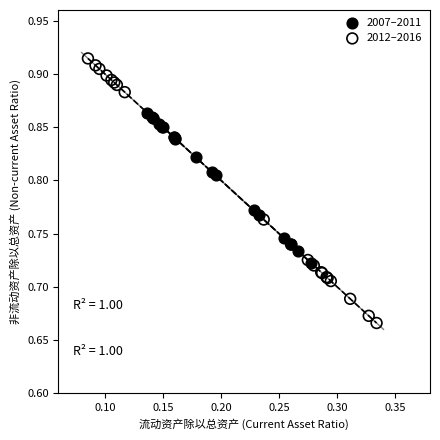

Which series has the widest spread of Y values?

2012–2016